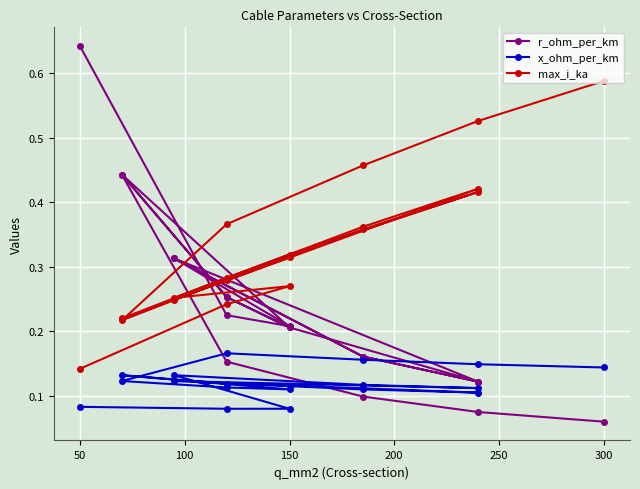

True or false: max_i_ka and r_ohm_per_km intersect in this chart.

True